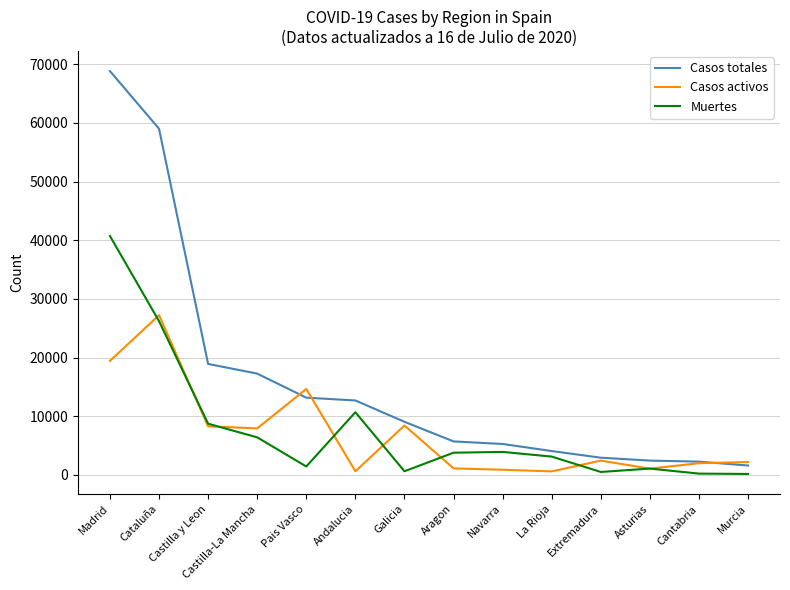

Between Pais Vasco and Cantabria, which series saw the biggest shift?

Casos activos